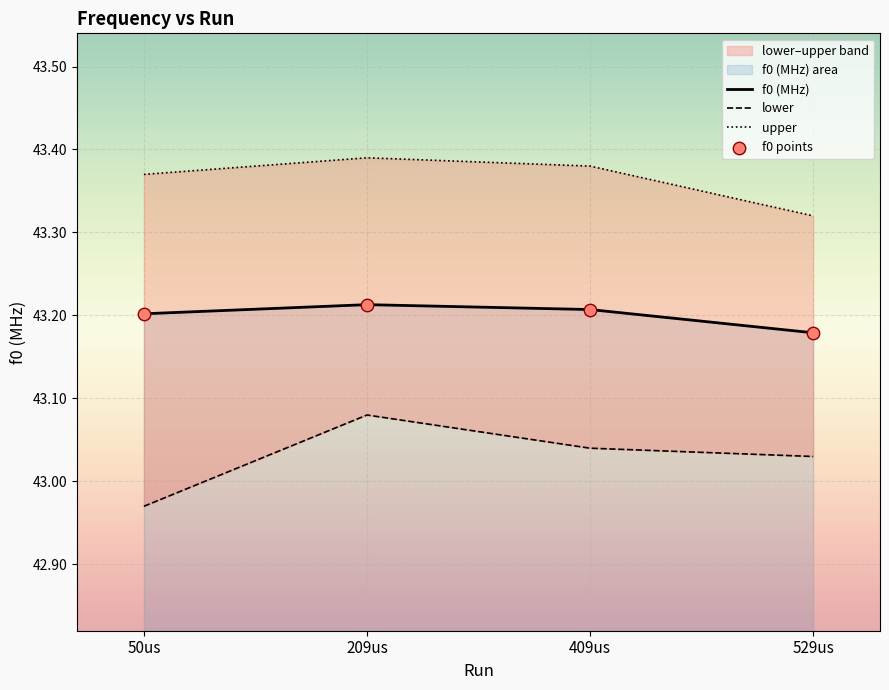

At which category is the sum across all series the highest?

209us